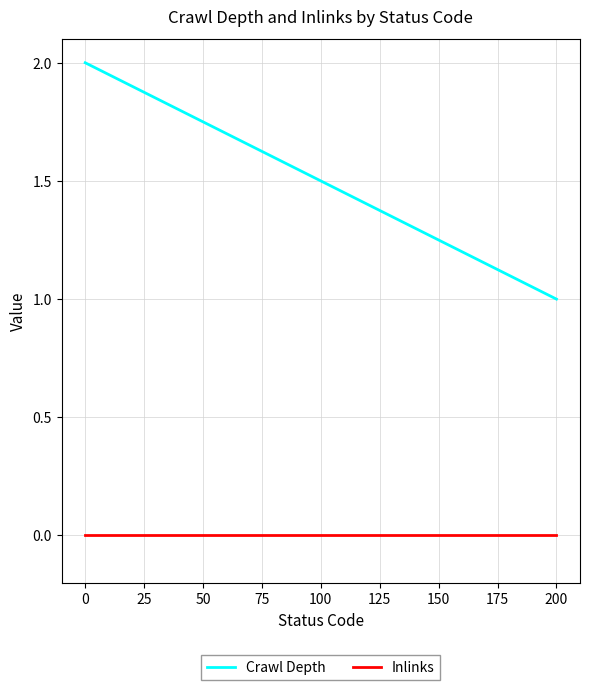

Is this an area chart (filled region under the line)?

No